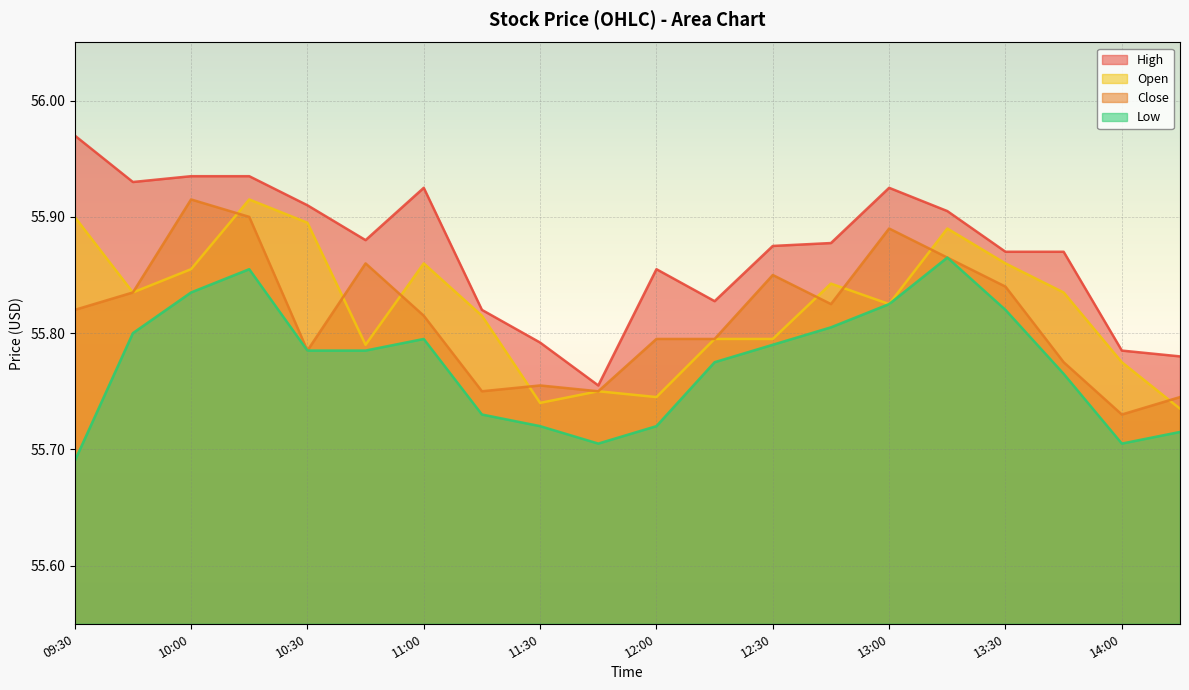

Which series has the widest spread of values?

High